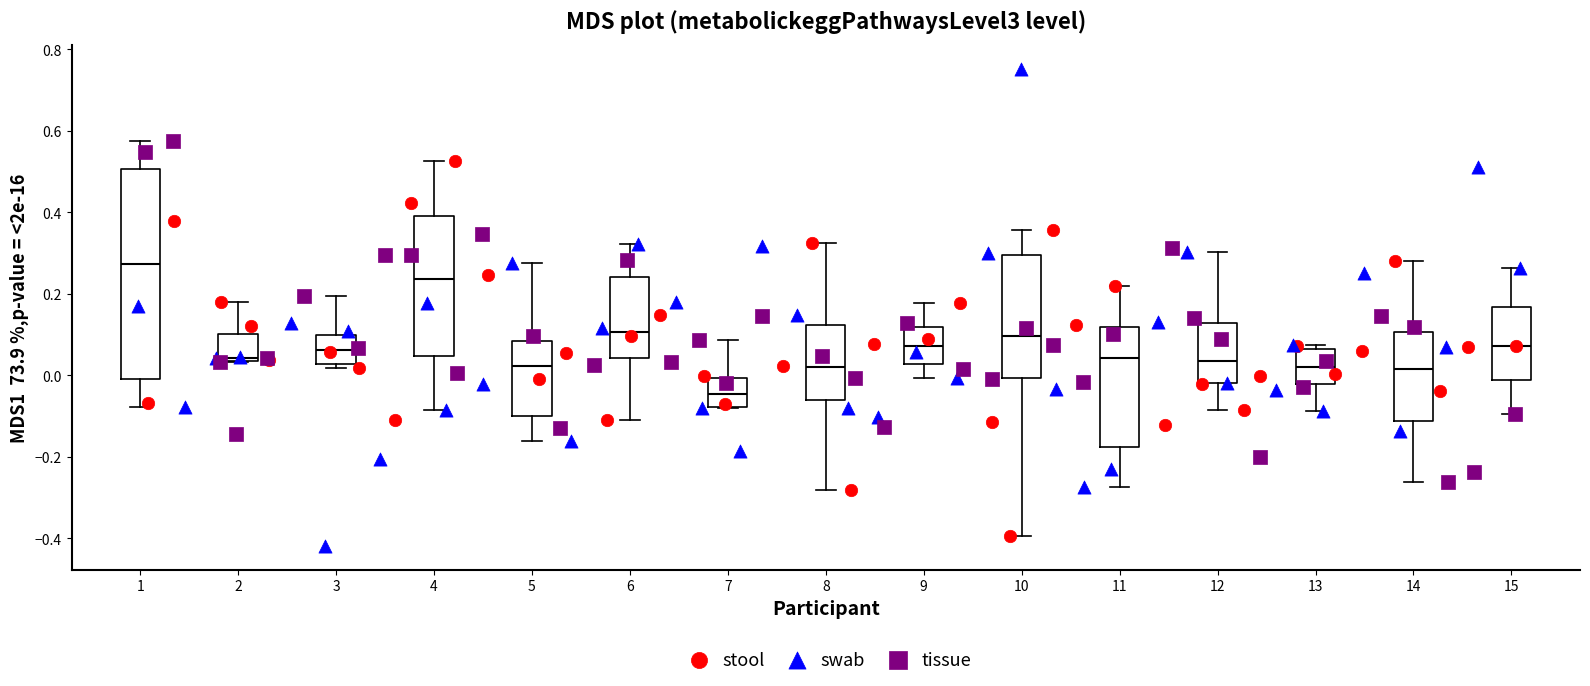

Reading left to right, transcribe this box plot: for each box, give where its median line is, the range the box spans, and where its two whiskers end, as read against the y-axis. The values are not printed on the chart, so give them approximately, as read against the axis.

1: median 0.28, box 0.00 to 0.50, whiskers -0.08 to 0.58
2: median 0.04 (just above the box's lower edge), box 0.04 to 0.10, whiskers 0.04 to 0.18
3: median 0.06, box 0.02 to 0.10, whiskers 0.02 (just below the box's lower edge) to 0.20
4: median 0.24, box 0.04 to 0.40, whiskers -0.08 to 0.52
5: median 0.02, box -0.10 to 0.08, whiskers -0.16 to 0.28
6: median 0.10, box 0.04 to 0.24, whiskers -0.10 to 0.32
7: median -0.04, box -0.08 to 0.00, whiskers -0.08 to 0.08
8: median 0.02, box -0.06 to 0.12, whiskers -0.28 to 0.32
9: median 0.08, box 0.02 to 0.12, whiskers 0.00 to 0.18
10: median 0.10, box 0.00 to 0.30, whiskers -0.40 to 0.36
11: median 0.04, box -0.18 to 0.12, whiskers -0.28 to 0.22
12: median 0.04, box -0.02 to 0.12, whiskers -0.08 to 0.30
13: median 0.02, box -0.02 to 0.06, whiskers -0.08 to 0.08
14: median 0.02, box -0.12 to 0.10, whiskers -0.26 to 0.28
15: median 0.08, box -0.02 to 0.16, whiskers -0.10 to 0.26